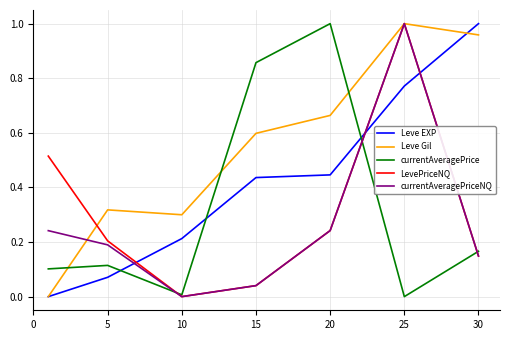

What are all the series names shown in the legend?

Leve EXP, Leve Gil, currentAveragePrice, LevePriceNQ, currentAveragePriceNQ